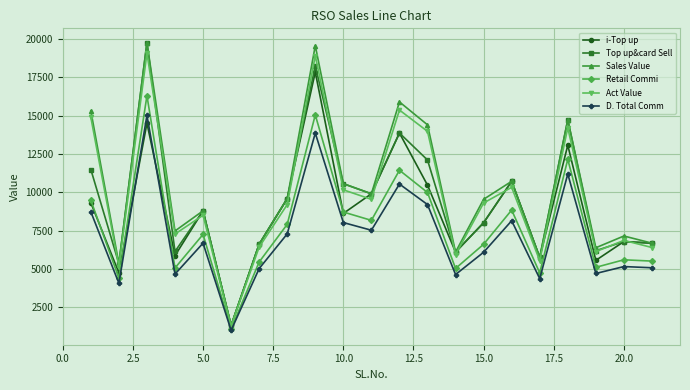

What is the lowest value of the D. Total Comm series?

999.4